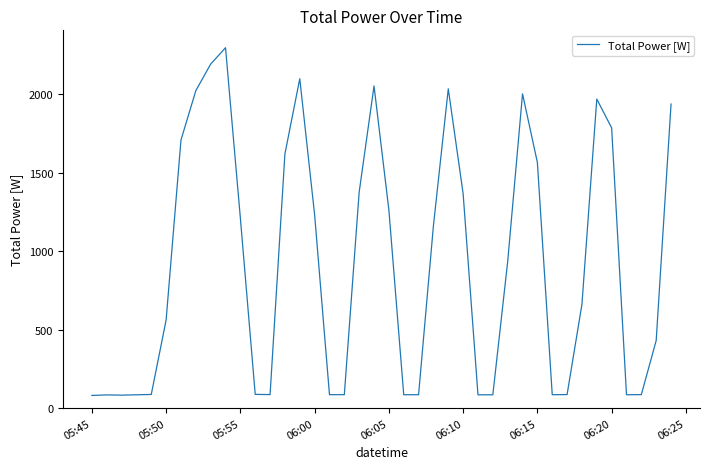

What is the greatest value displayed?

2298.2